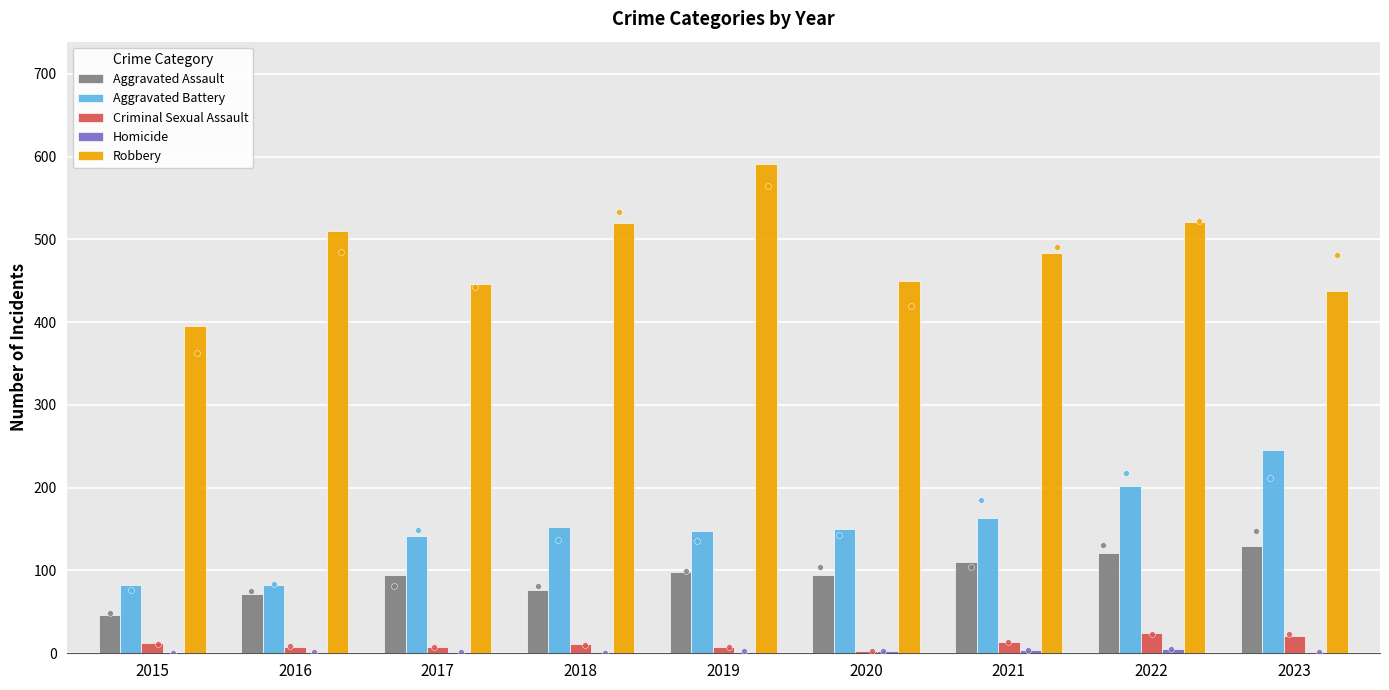

What is the total value across all series at 2021?

775